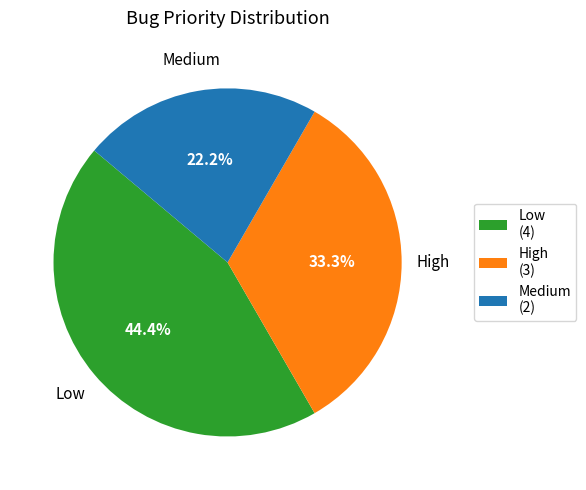

To the nearest percent, what is the difference between the Medium and Low slice percentages?

22%